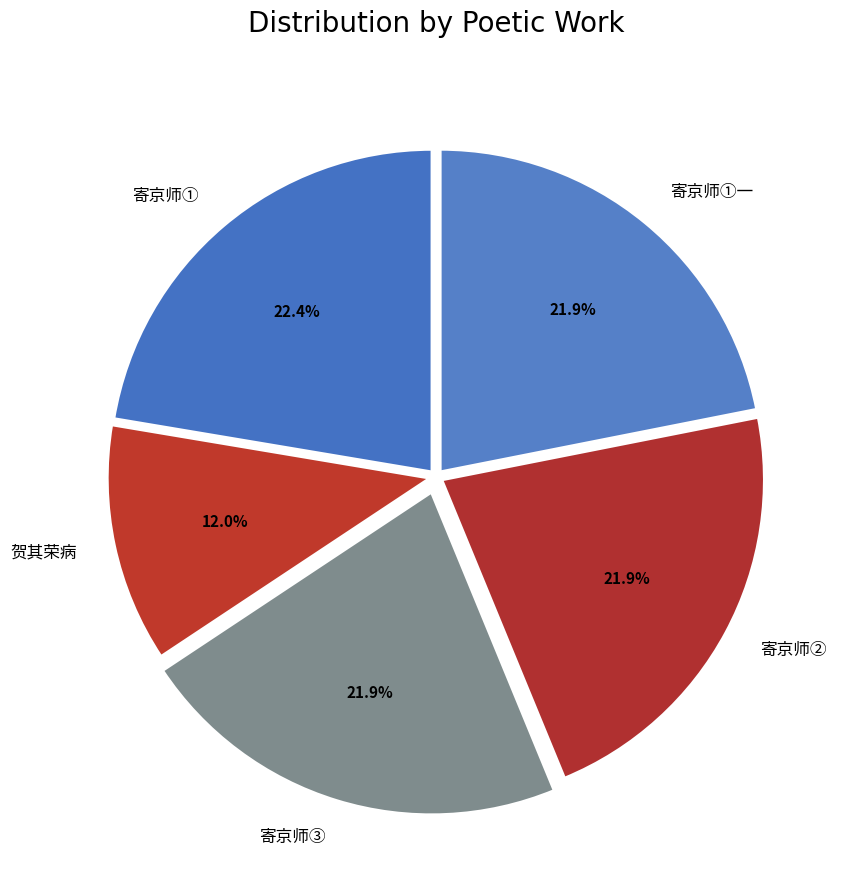

Is there any slice that represents more than half of the pie?

No